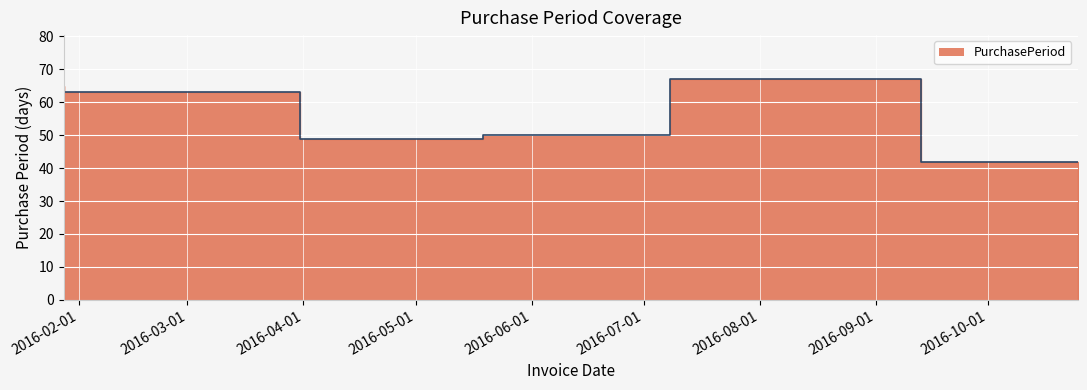

List the labels in order of value, largest first.

2016-09-13, 2016-01-28, 2016-03-31, 2016-07-08, 2016-05-19, 2016-10-25